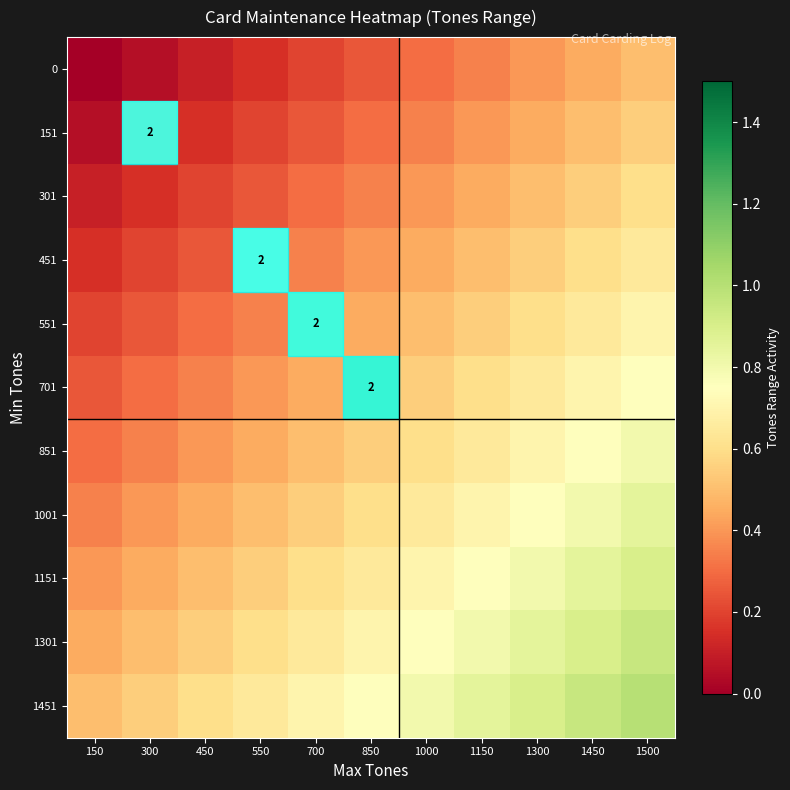

What is the difference between the 301 values at 1500 and 850?

0.2